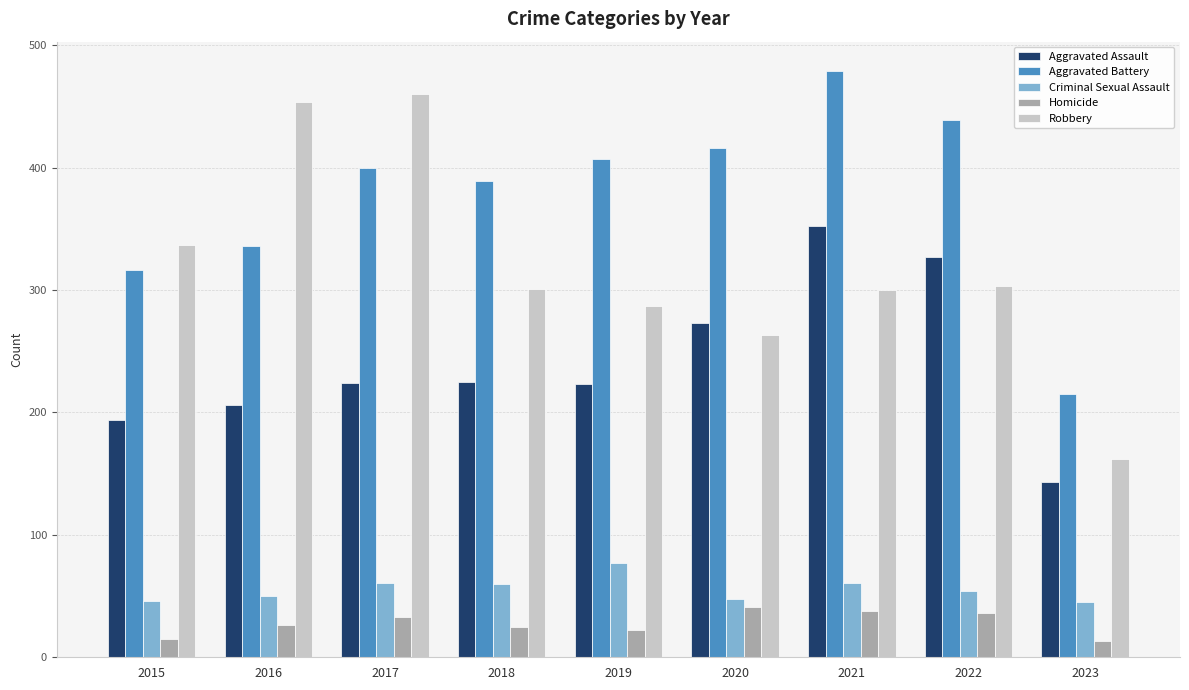

Is it true that Aggravated Battery equals 479 at 2021?

True